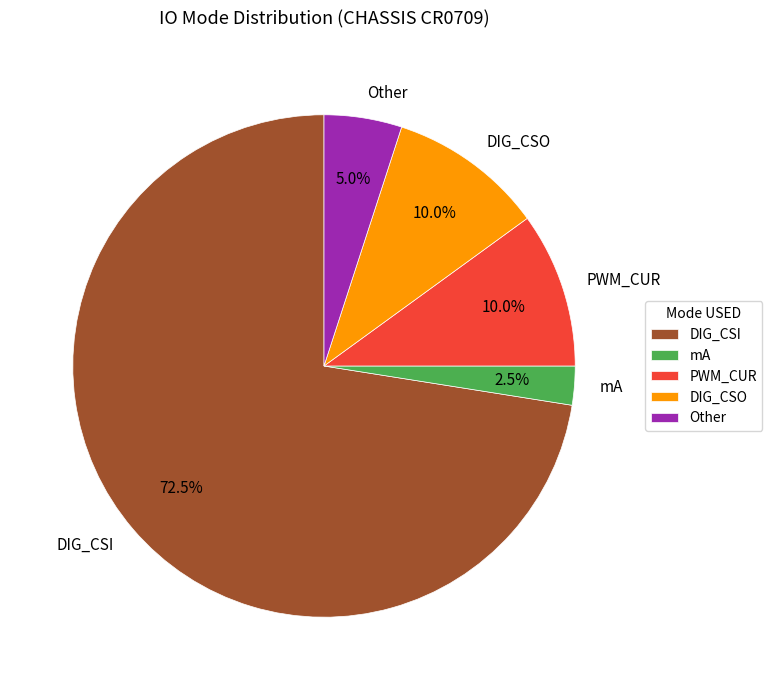

What is the smallest slice in the pie chart?

mA